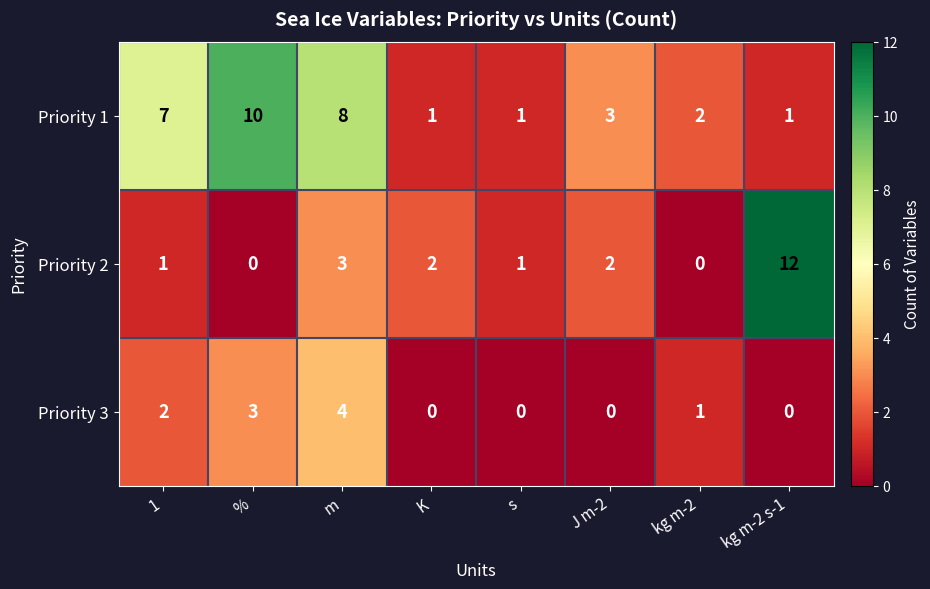

What is the difference between the second highest and second lowest values in the Priority 2 series?

3